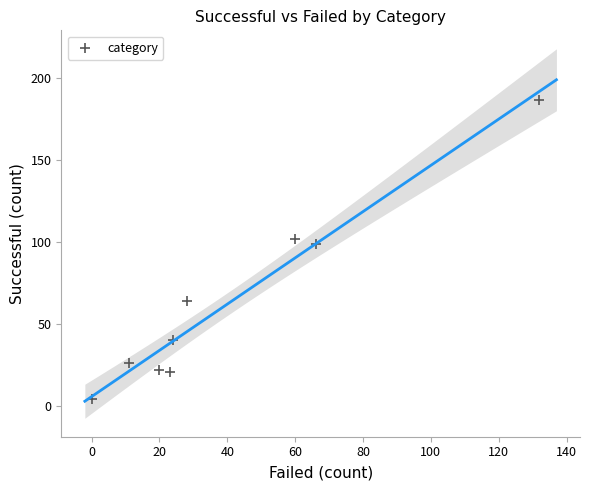

What is the range of X values (max minus min)?

132